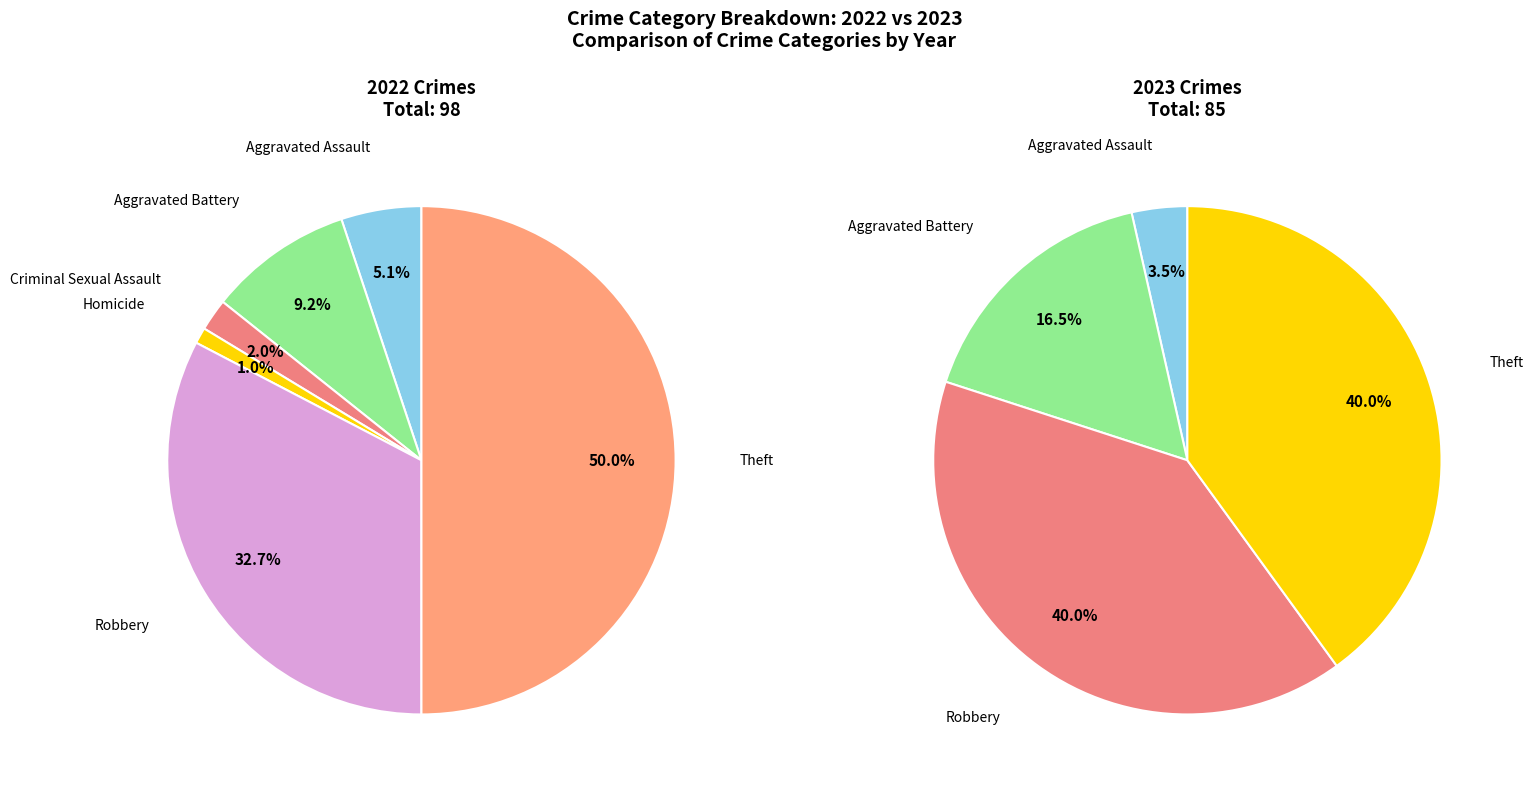

To the nearest percent, what percentage of the pie is Theft?

50%